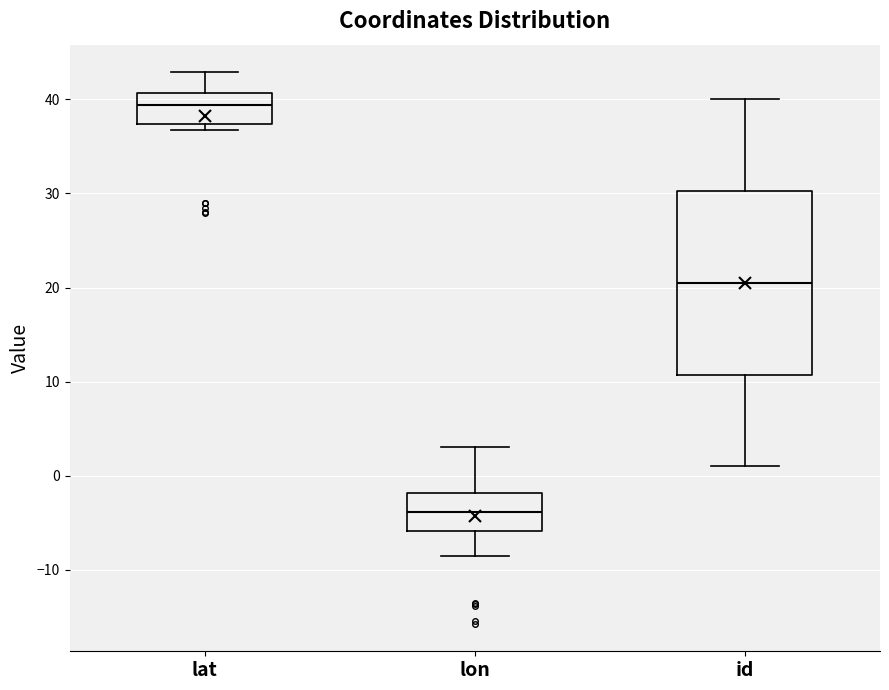

Reading left to right, transcribe this box plot: for each box, give where its median line is, the range the box spans, and where its two whiskers end, as read against the y-axis. The values are not printed on the chart, so give them approximately, as read against the axis.

lat: median 39, box 37 to 41, whiskers 37 (just below the box's lower edge) to 43
lon: median -4, box -6 to -2, whiskers -9 to 3
id: median 21, box 11 to 30, whiskers 1 to 40